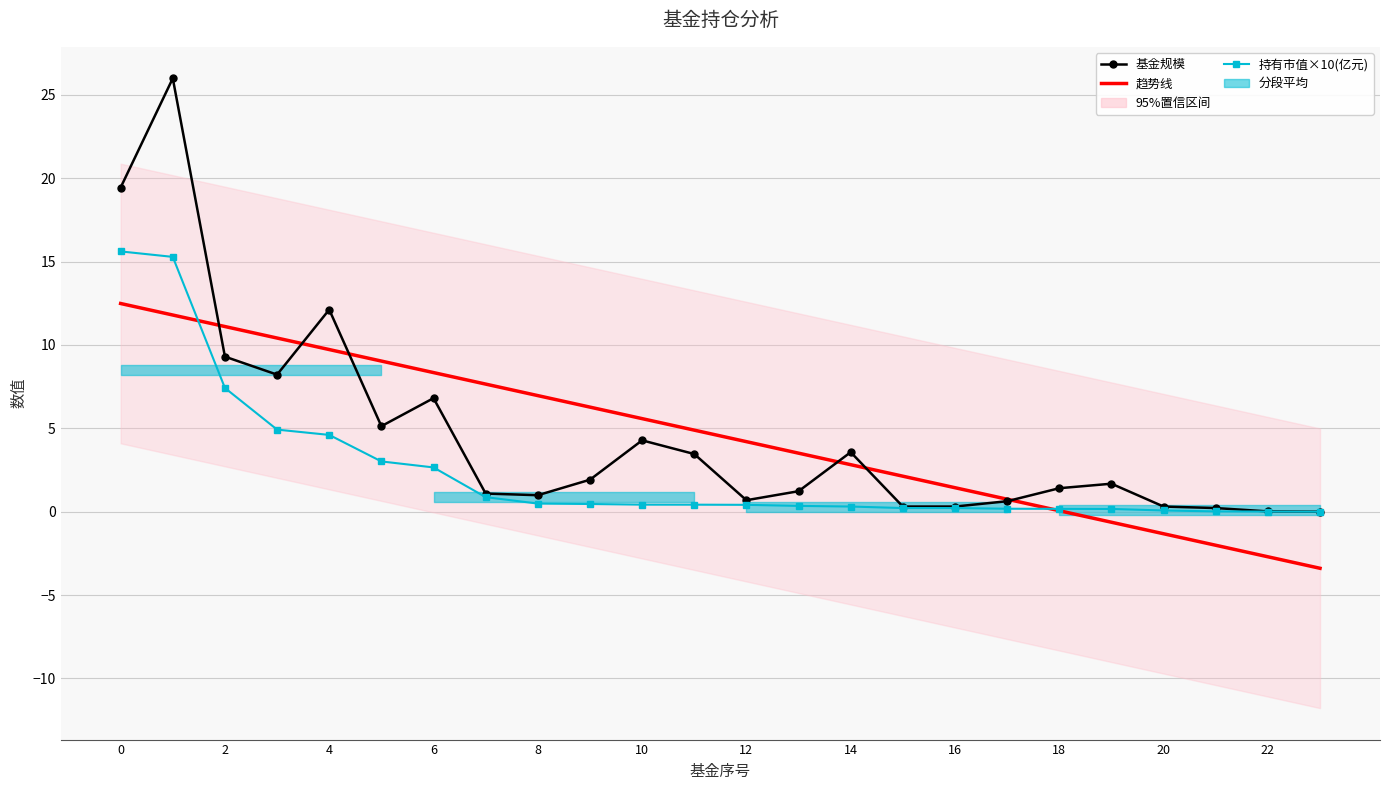

Which series has the widest spread of values?

基金规模